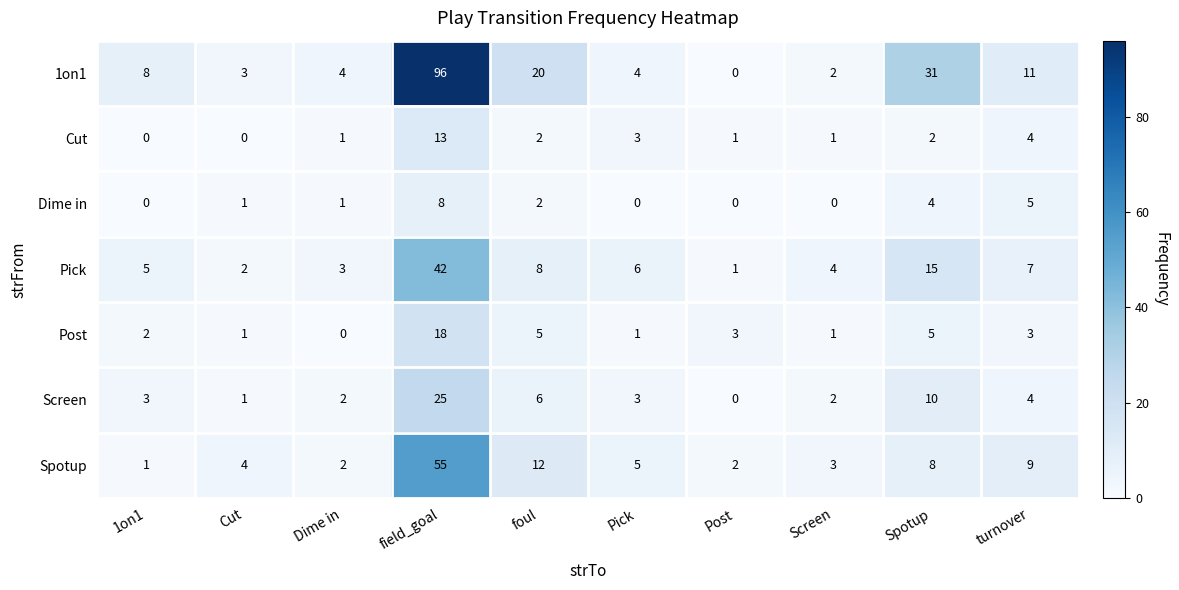

List the series in order of their peak value, lowest first.

Dime in, Cut, Post, Screen, Pick, Spotup, 1on1